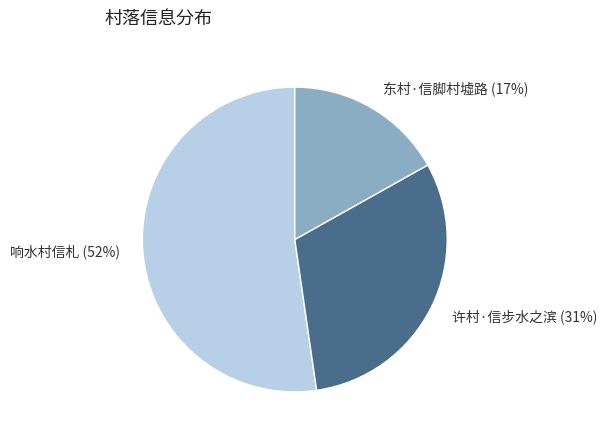

Which has a higher value, 东村·信脚村墟路 or 许村·信步水之滨?

许村·信步水之滨